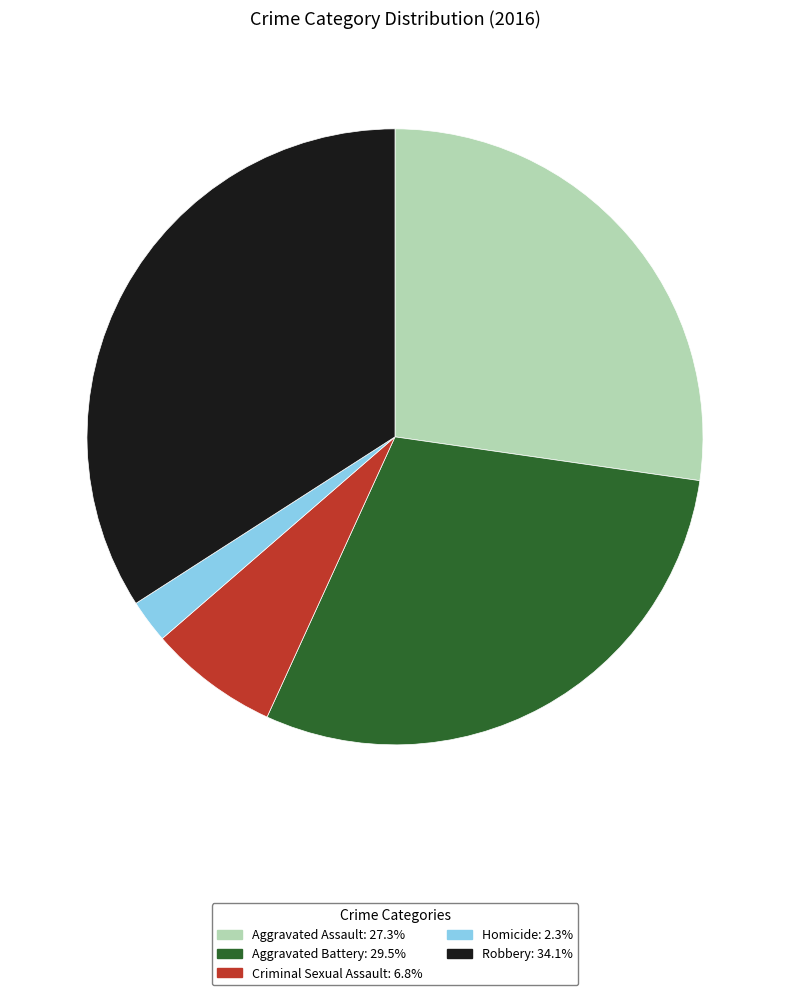

Combined, do Aggravated Battery and Homicide account for over 50%?

No